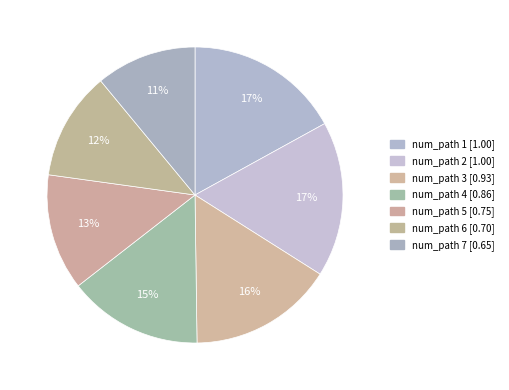

What percentage is the num_path 6 slice, to the nearest percent?

12%